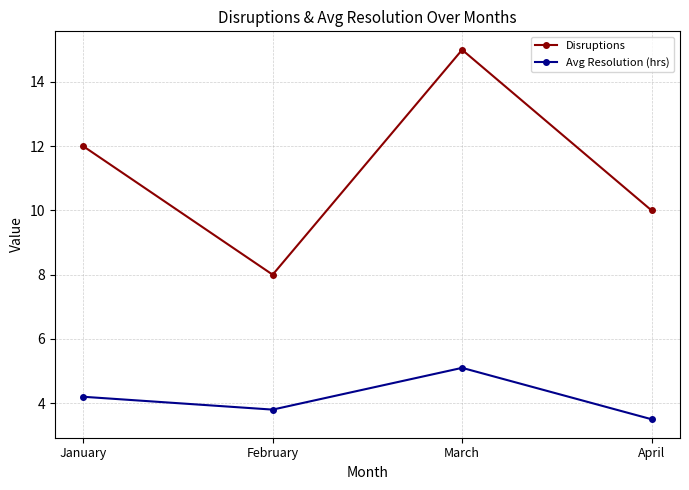

What are all the series names shown in the legend?

Disruptions, Avg Resolution (hrs)